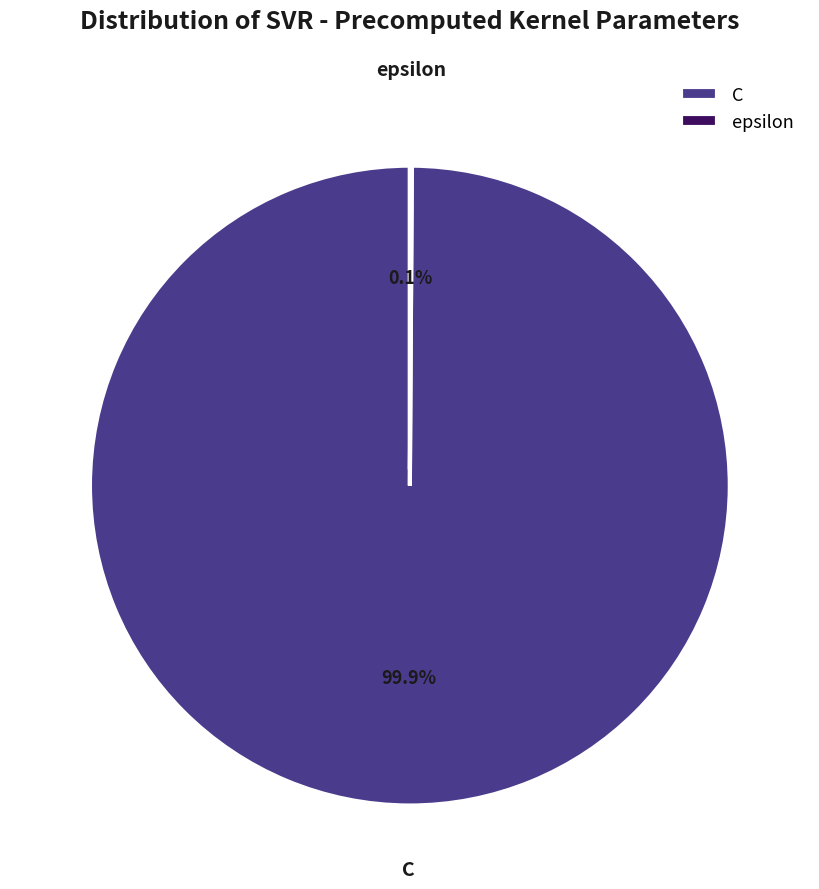

What is the largest slice in the pie chart?

C